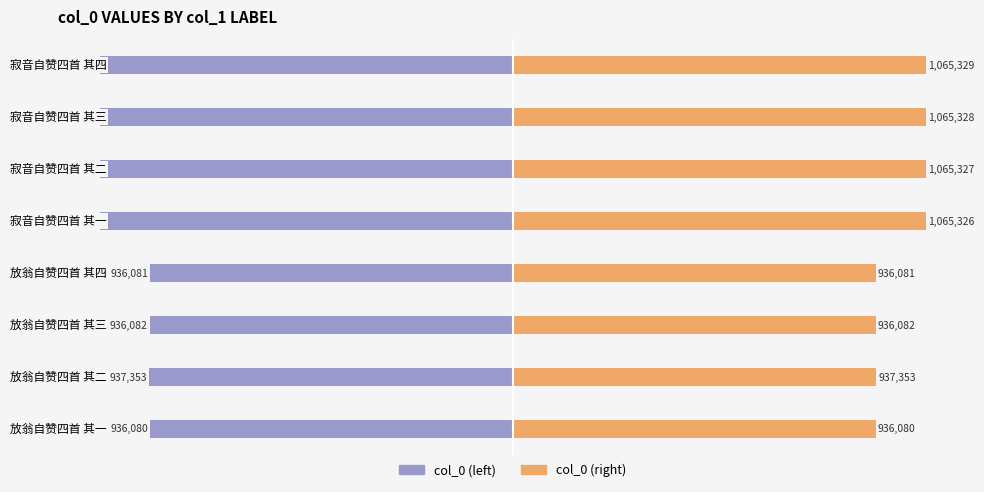

Rank the series at 0.0 from lowest to highest value.

col_0 (left), col_0 (right)